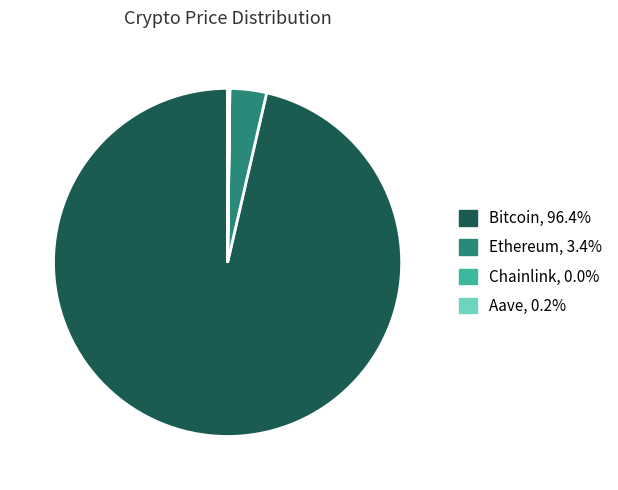

Does Bitcoin represent more than half of the total?

Yes